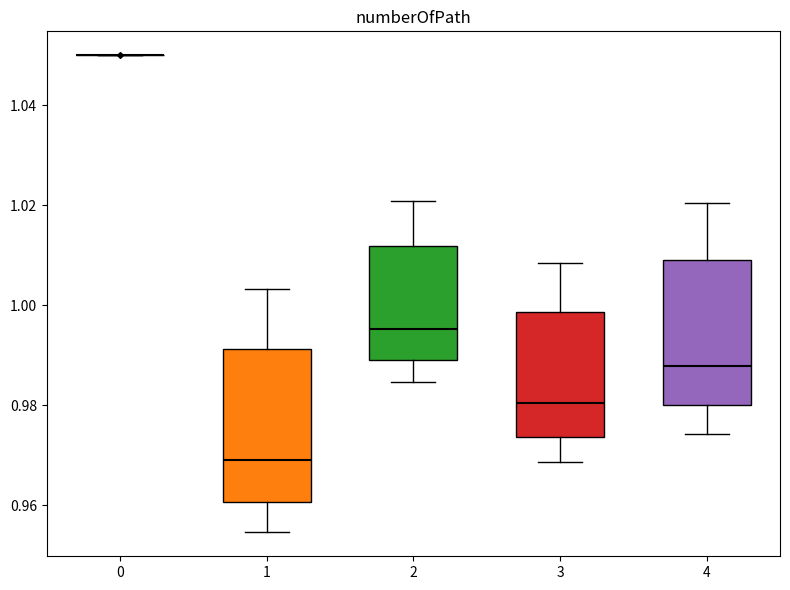

Reading left to right, transcribe this box plot: for each box, give where its median line is, the range the box spans, and where its two whiskers end, as read against the y-axis. The values are not printed on the chart, so give them approximately, as read against the axis.

0: box collapsed to a line at 1.050, whiskers 1.050 to 1.050
1: median 0.968, box 0.960 to 0.992, whiskers 0.954 to 1.004
2: median 0.996, box 0.990 to 1.012, whiskers 0.984 to 1.020
3: median 0.980, box 0.974 to 0.998, whiskers 0.968 to 1.008
4: median 0.988, box 0.980 to 1.008, whiskers 0.974 to 1.020